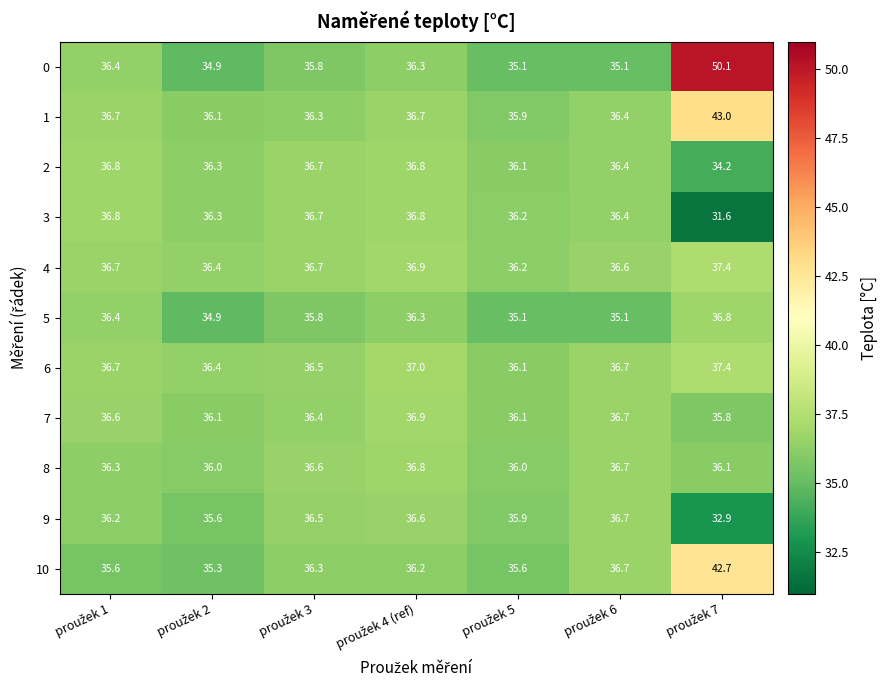

What is the difference between the maximum and minimum values in the 2 series?

2.6